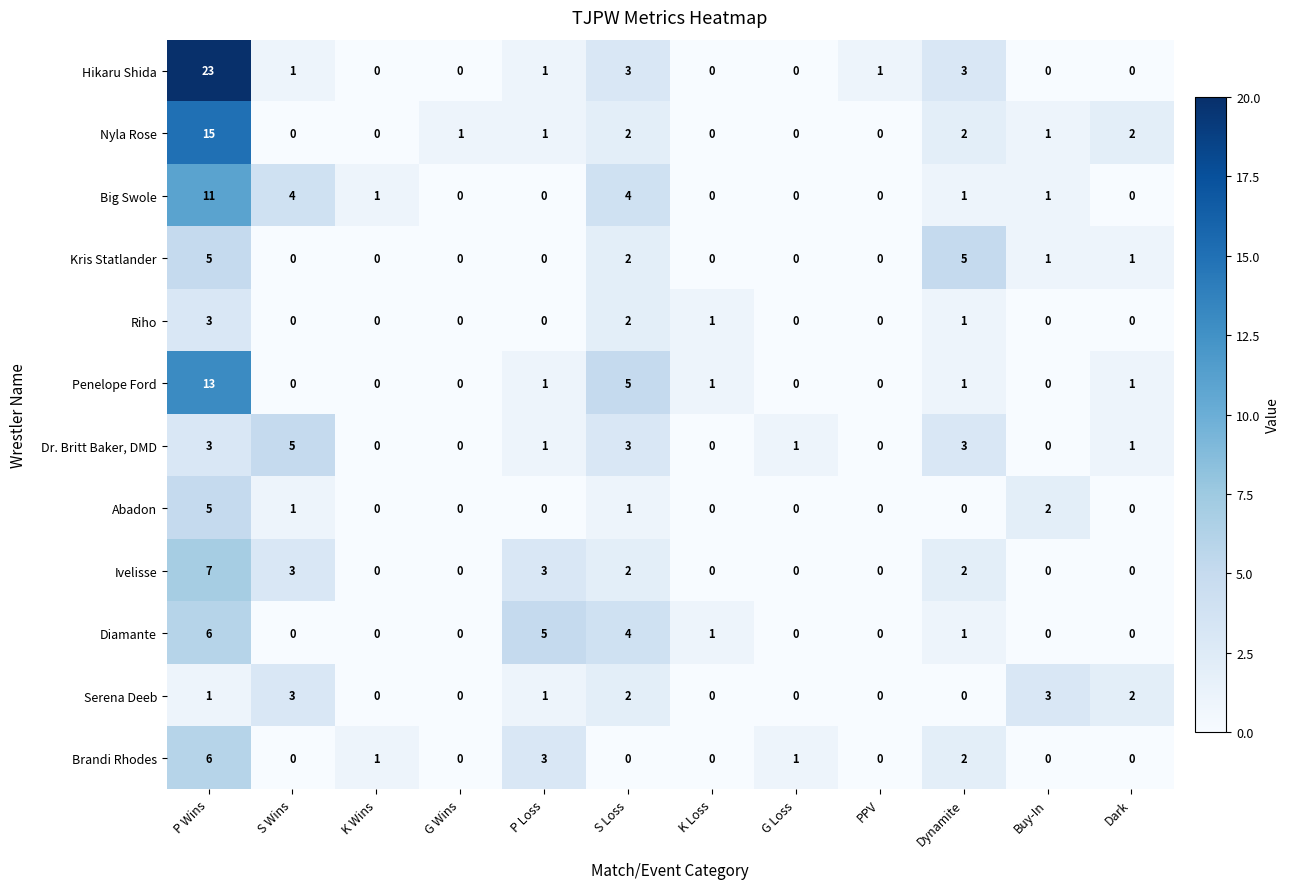

Which series changed the most between P Wins and Dark?

Hikaru Shida